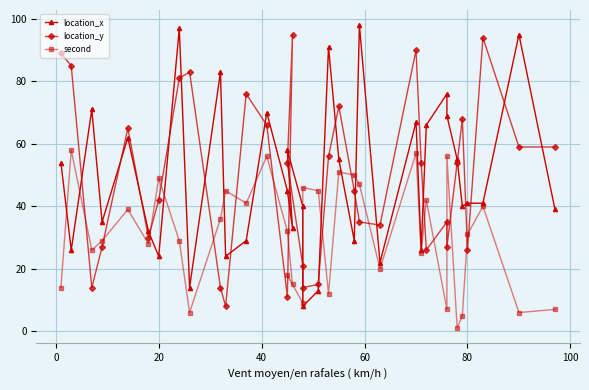

The location_y series shows 121 at 8. True or false?

False